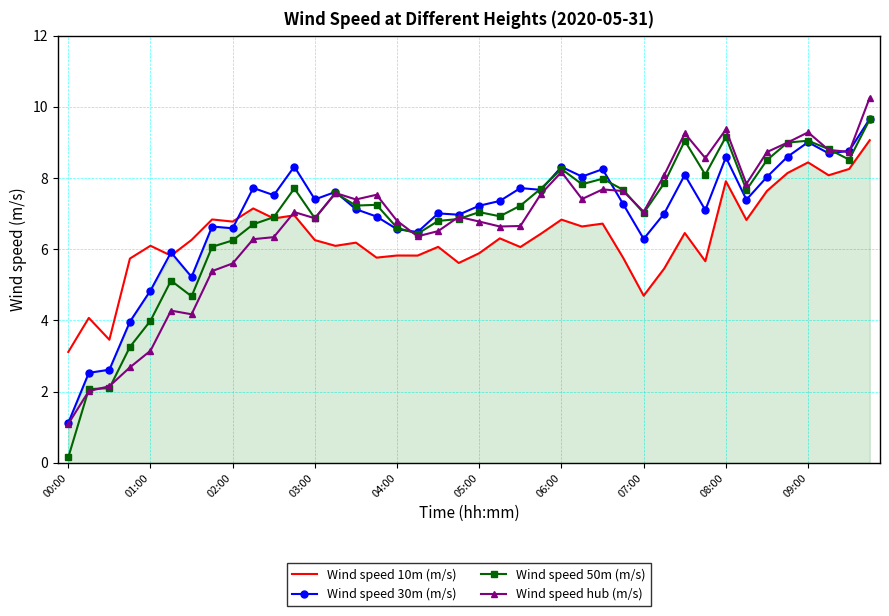

Which series ends up on top after the final intersection of Wind speed hub (m/s) and Wind speed 10m (m/s)?

Wind speed hub (m/s)